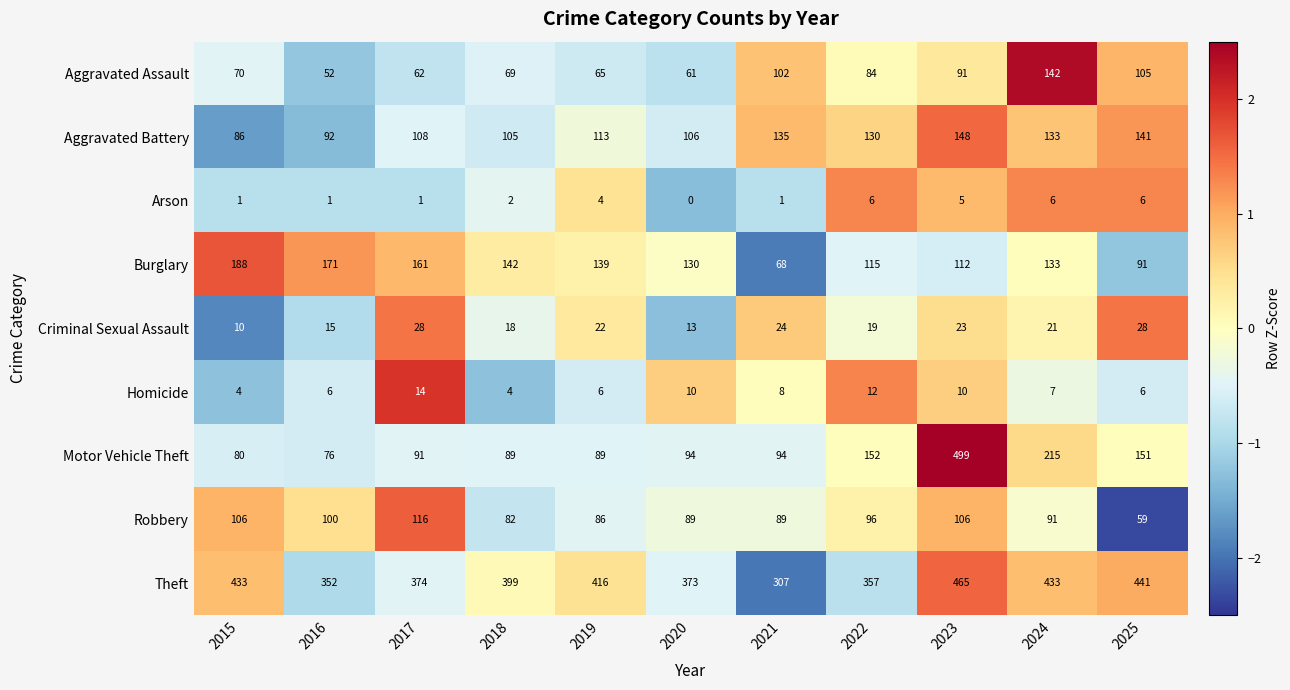

How many data points does each series have?

11